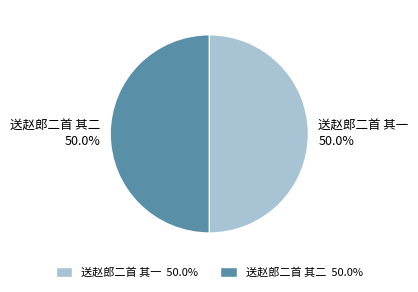

Combined, do 送赵郎二首 其二 and 送赵郎二首 其一 account for over 50%?

Yes